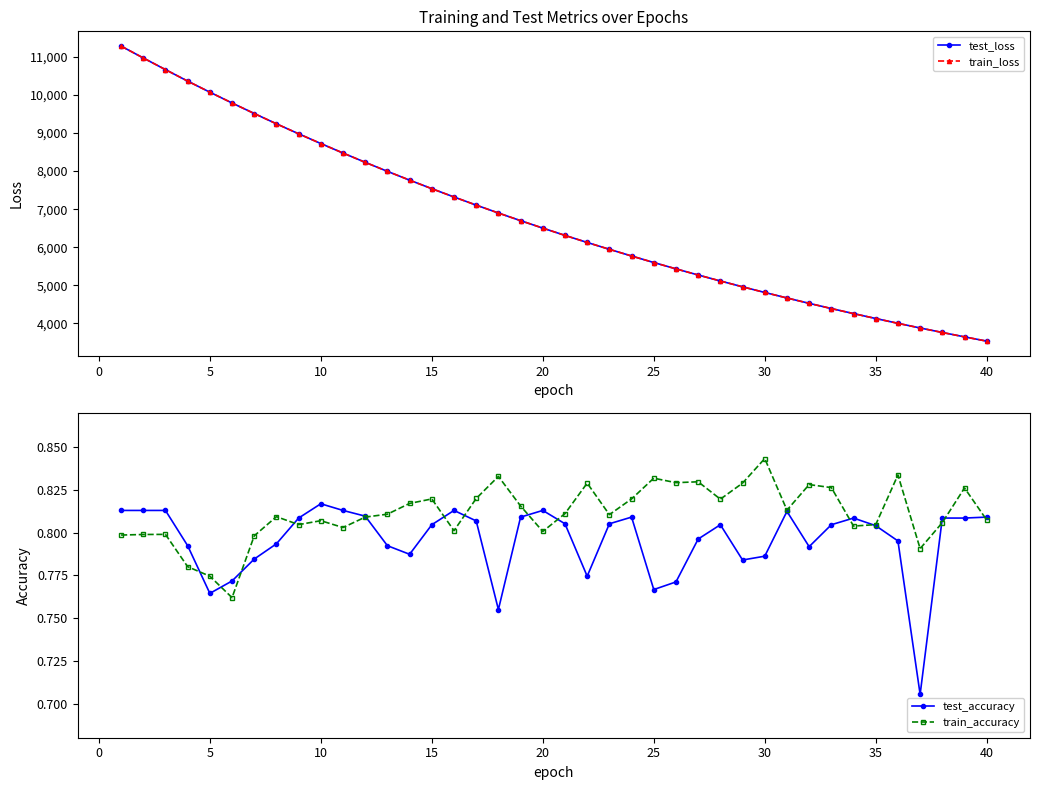

What is the minimum value for train_loss?

3536.4